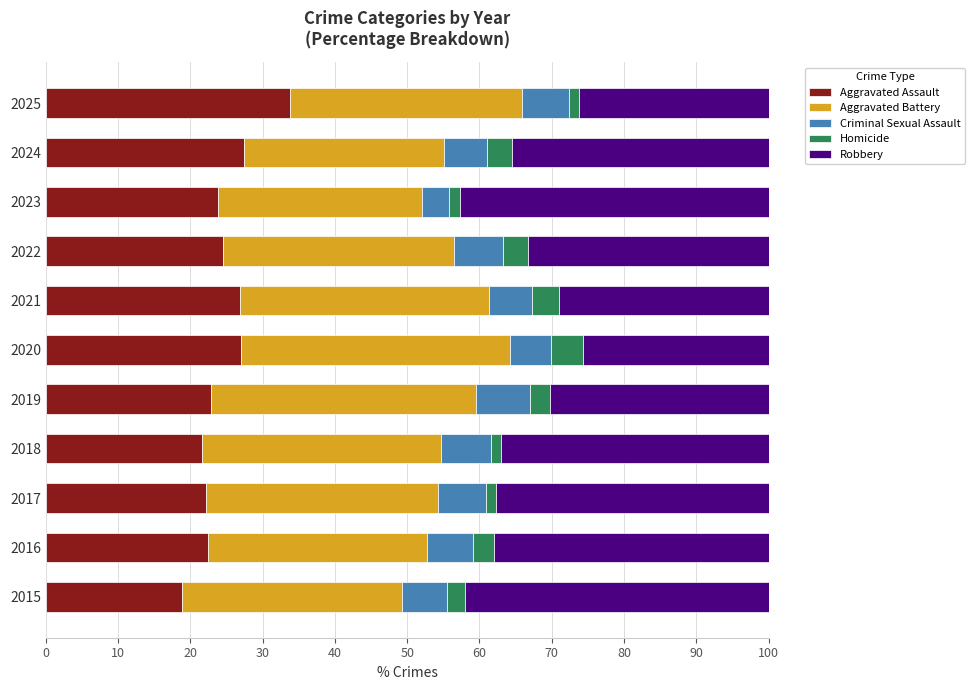

What is the sum of the Aggravated Assault values at 2015 and 2016?

41.3